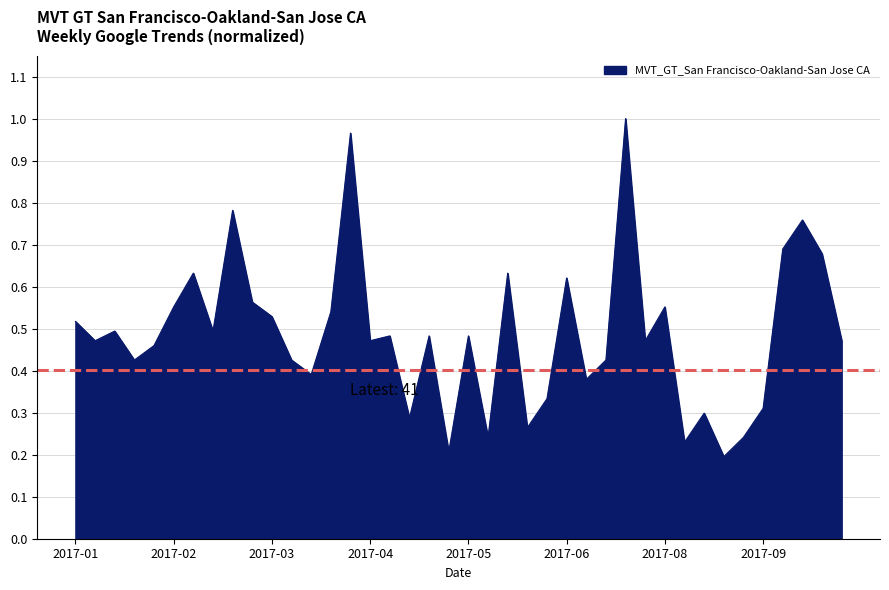

True or false: there are more than 2 points higher than both neighbors.

True